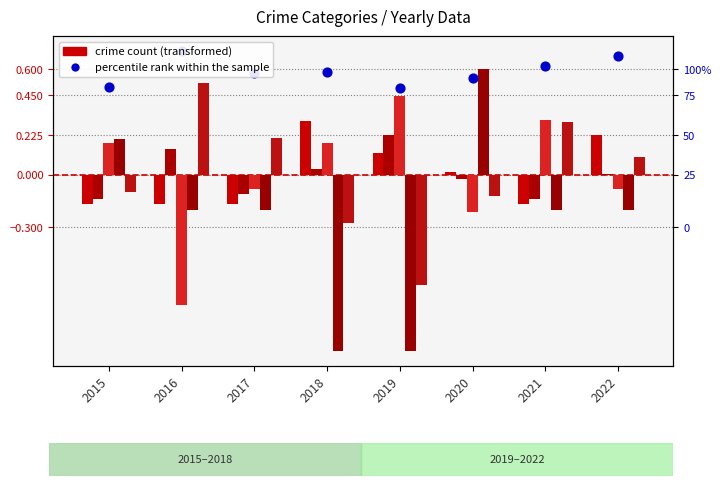

Which series contains the lowest Y value?

Homicide